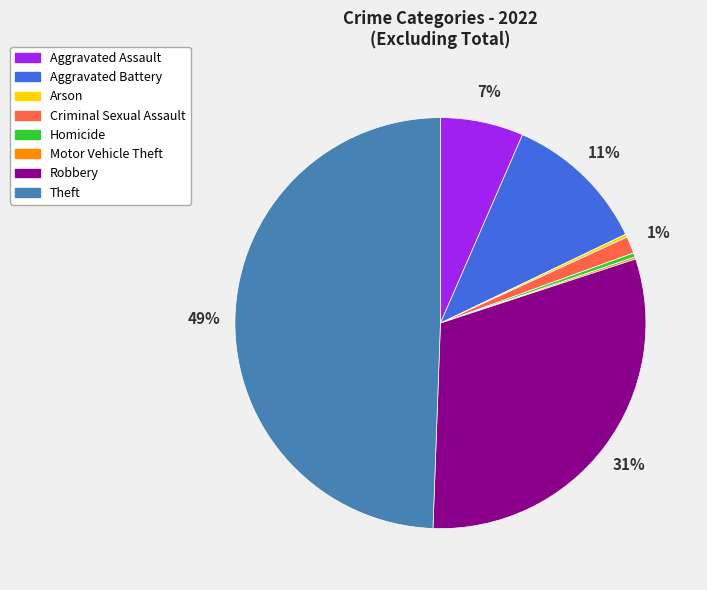

Combined, do Homicide and Aggravated Assault account for over 50%?

No